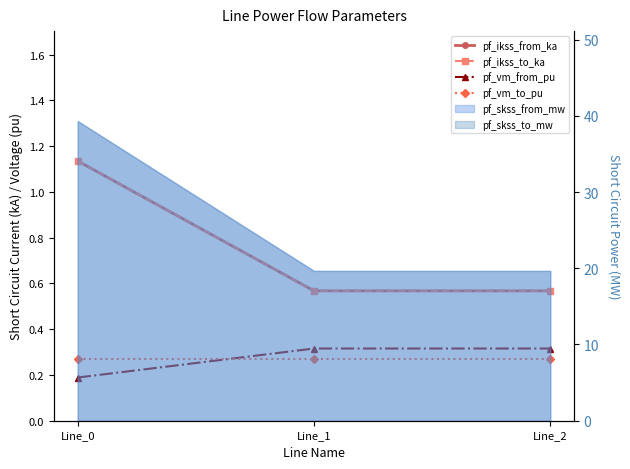

Count the number of categories in the chart.

3